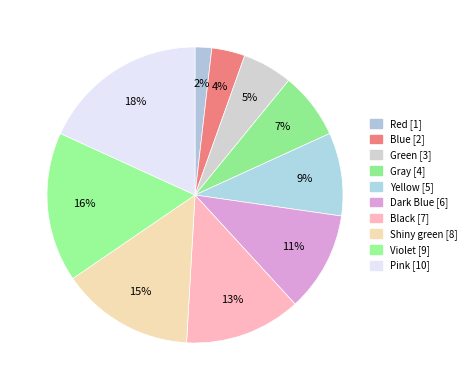

Does any single category account for the majority?

No